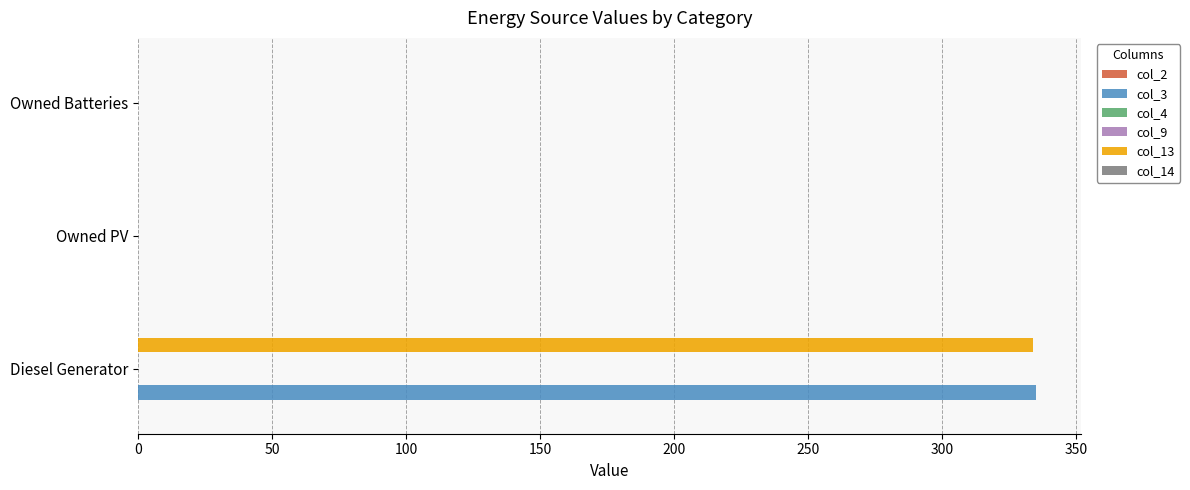

Reading right to left, extract all data points from this chart.

col_2: 0.1	0.1	0.1
col_3: 0.0	0.0	335.0
col_4: 0.1	0.1	0.1
col_9: 0.1	0.1	0.1
col_13: 0.0	0.0	334.0
col_14: 0.1	0.1	0.1